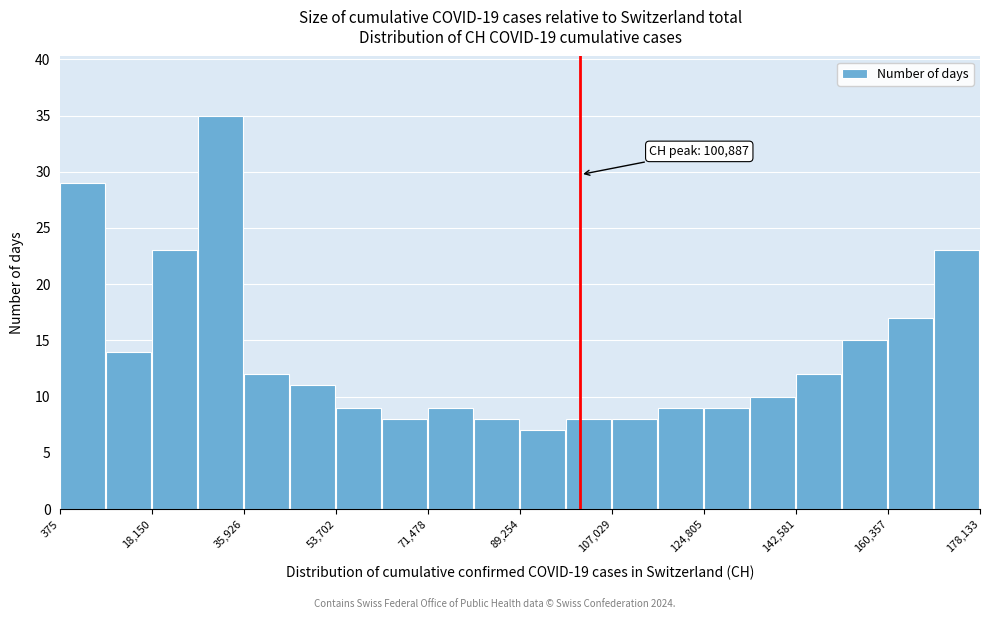

Over which range of the x-axis is the bar tallest?

28000 to 36000